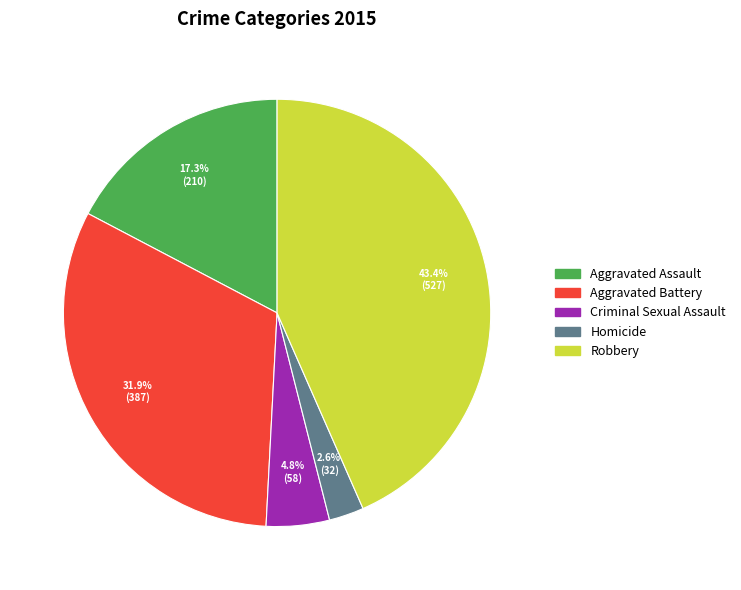

How many slices are in this pie chart?

5